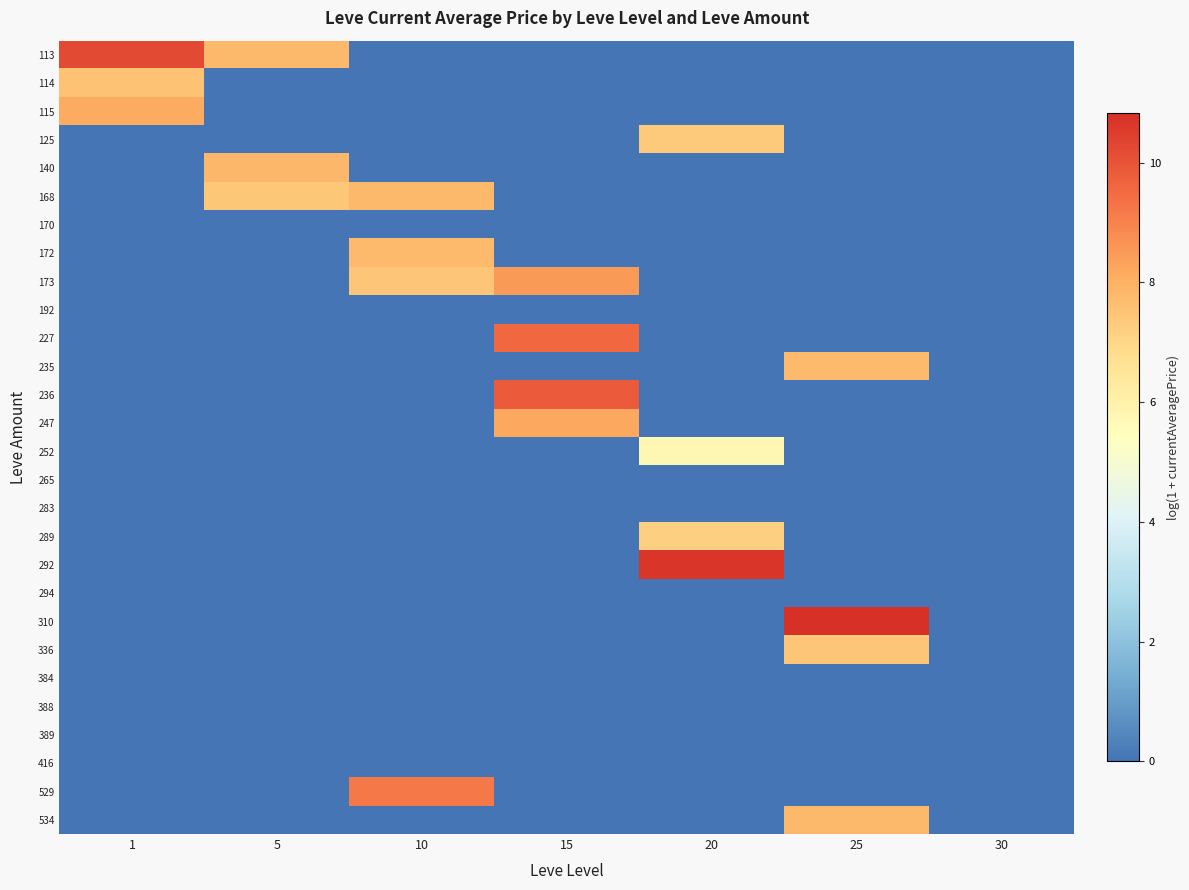

At how many categories does at least one series exceed 1?

6